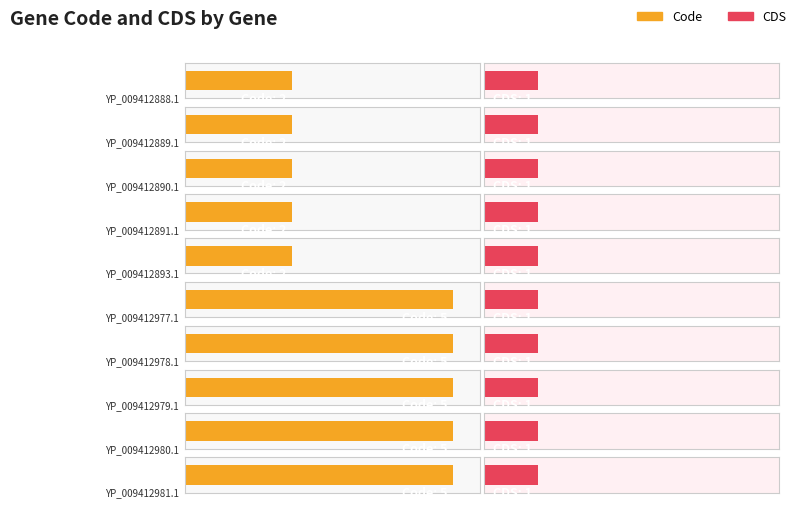

At which category does the chart reach its minimum across all series?

YP_009412888.1